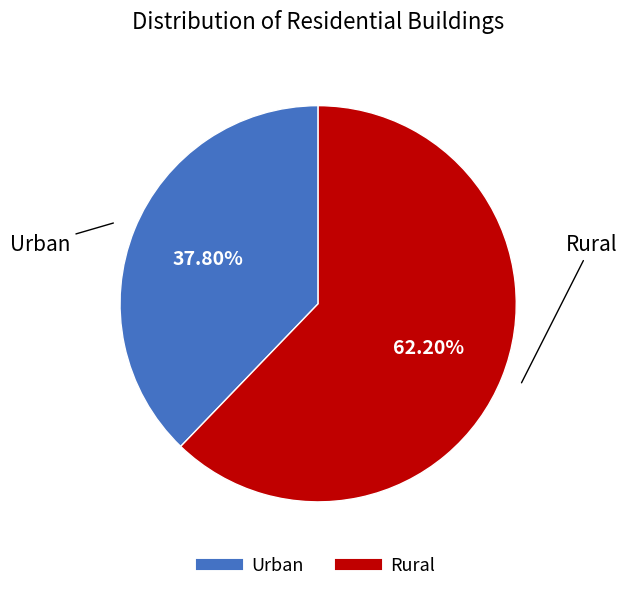

Between Rural and Urban, which is larger?

Rural